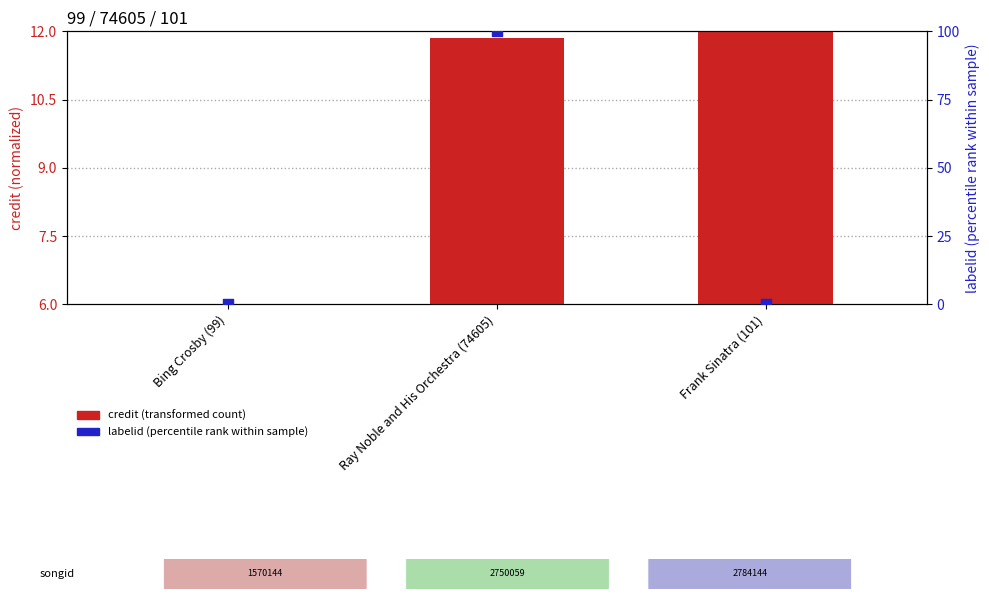

What is the total value across all series at Ray Noble and His Orchestra (74605)?

111.9